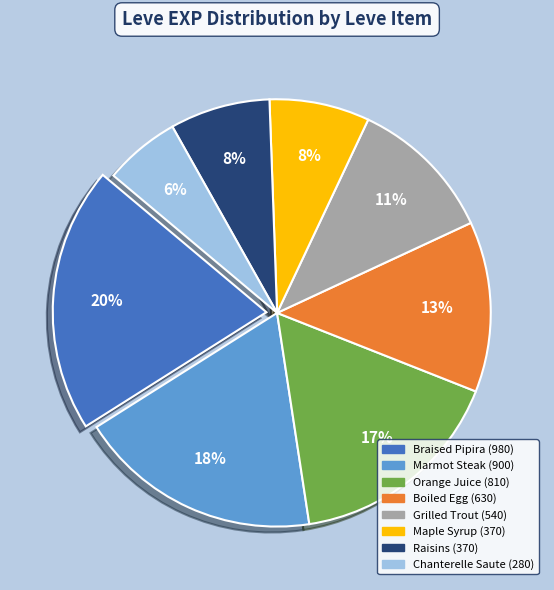

Is there any slice that represents more than half of the pie?

No